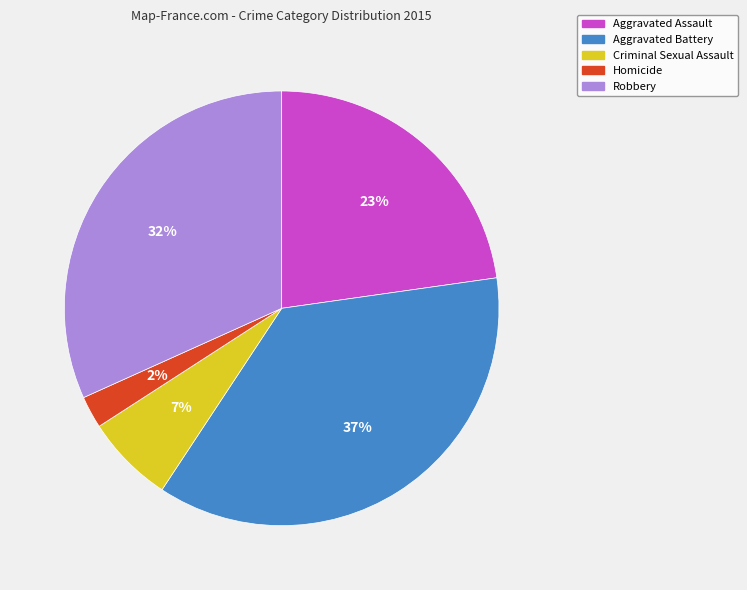

The Homicide slice represents 2% of the pie. True or false?

True